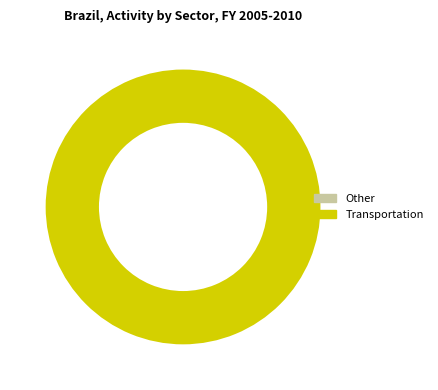

What portion of the pie excludes 0?

100.0%